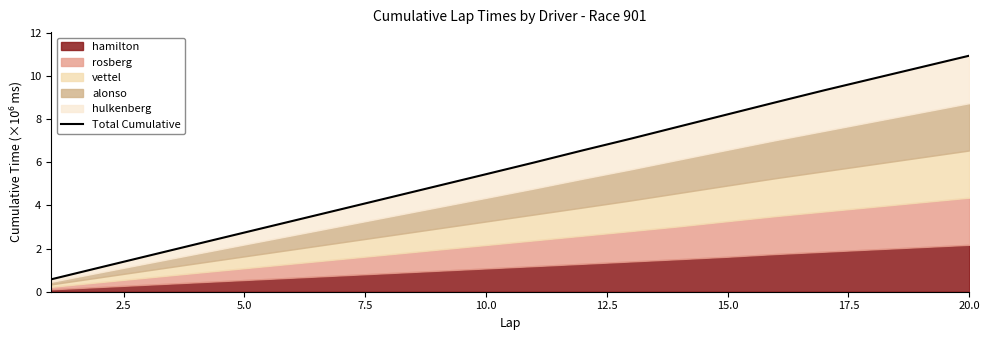

What is the minimum value shown in the chart?

0.6